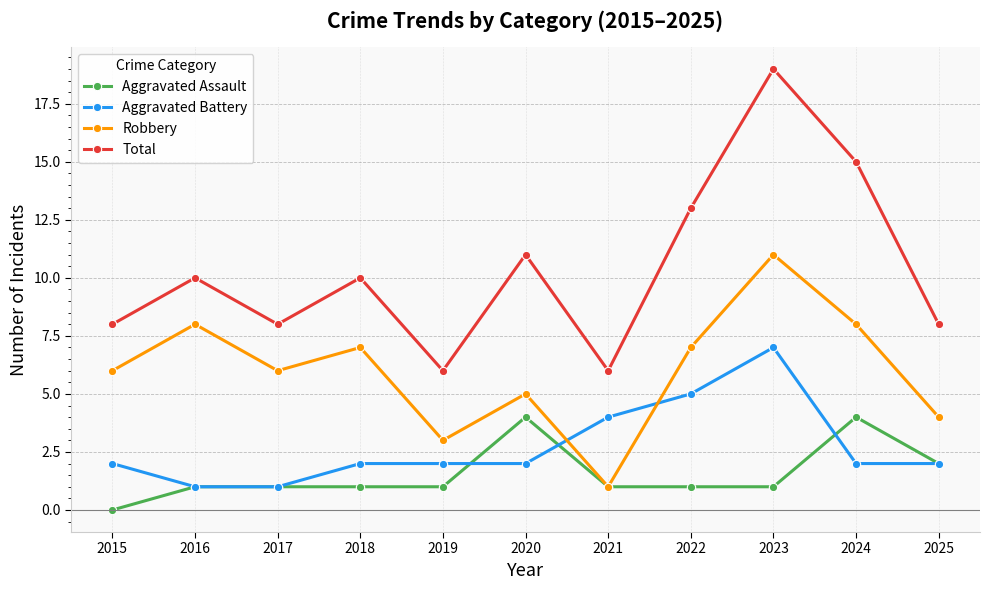

What is the sum of all Aggravated Battery values?

30